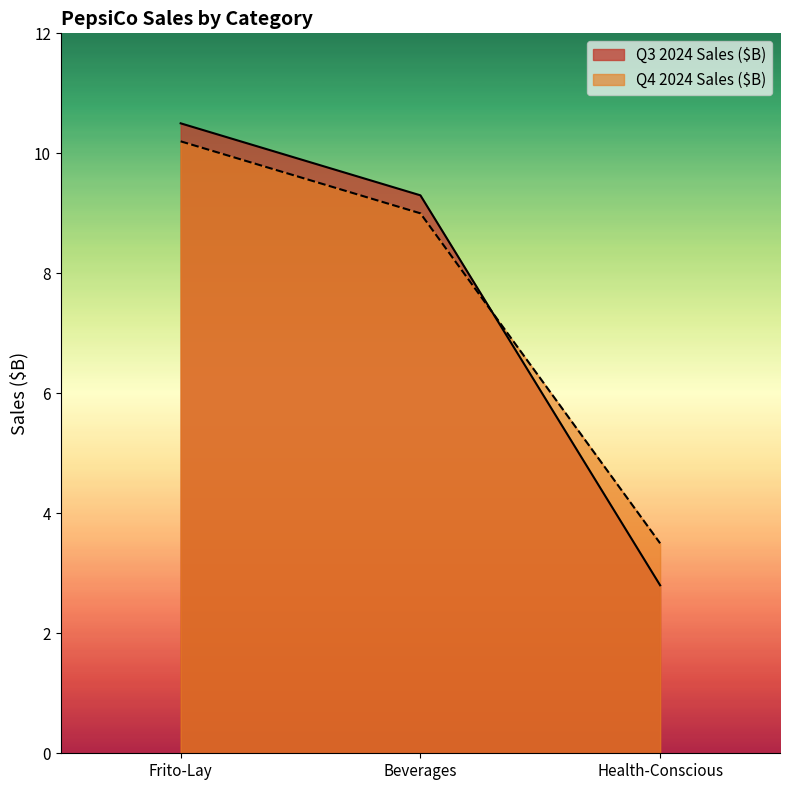

True or false: Q3 2024 Sales ($B) has a value of 4.3 at Health-Conscious.

False